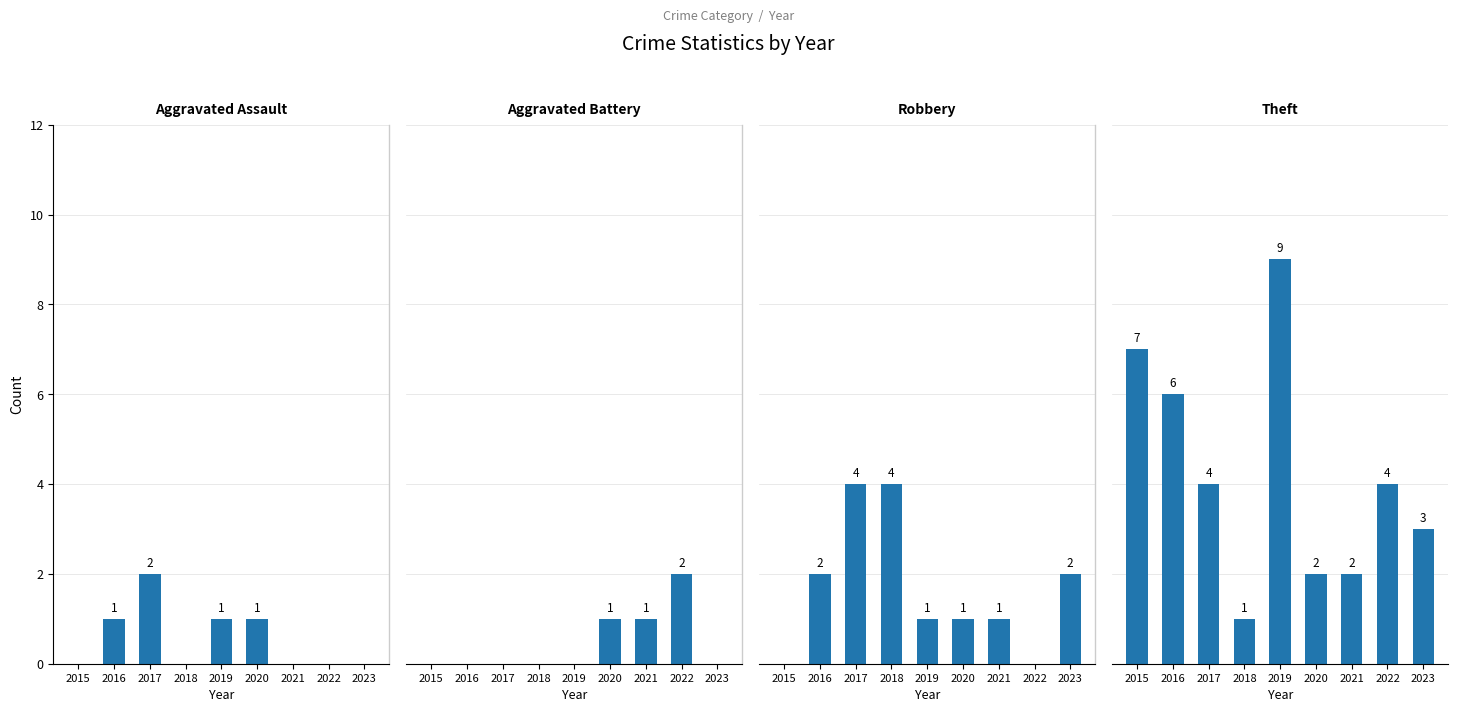

How many data points does each series have?

9